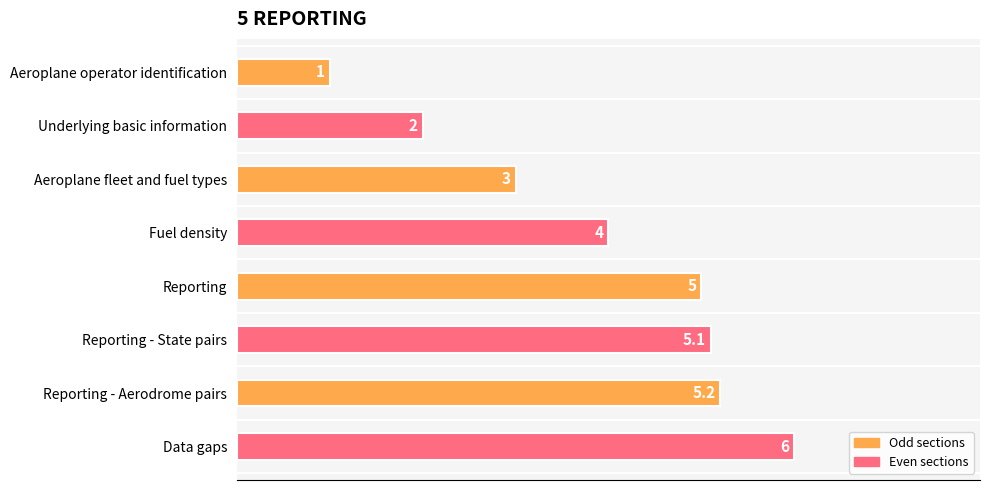

Count the number of categories in the chart.

8